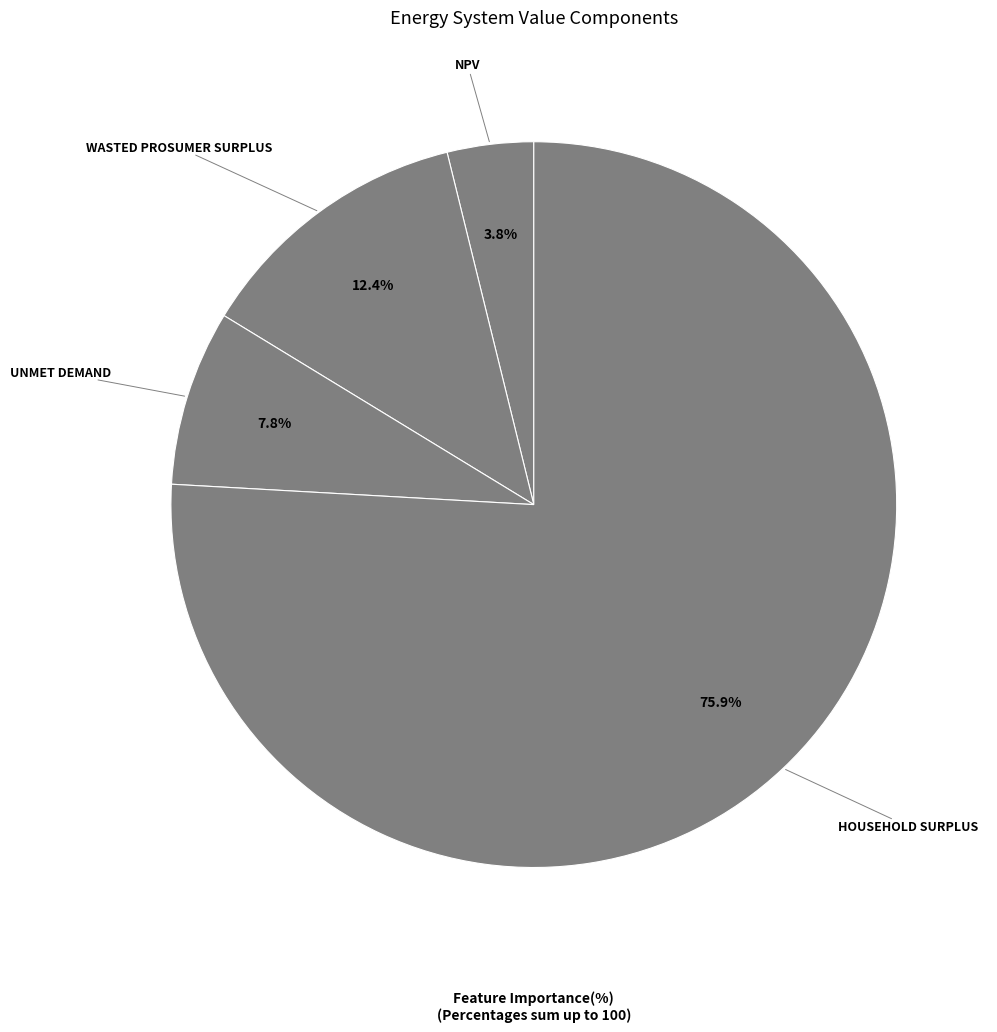

What is the majority slice?

Household Surplus